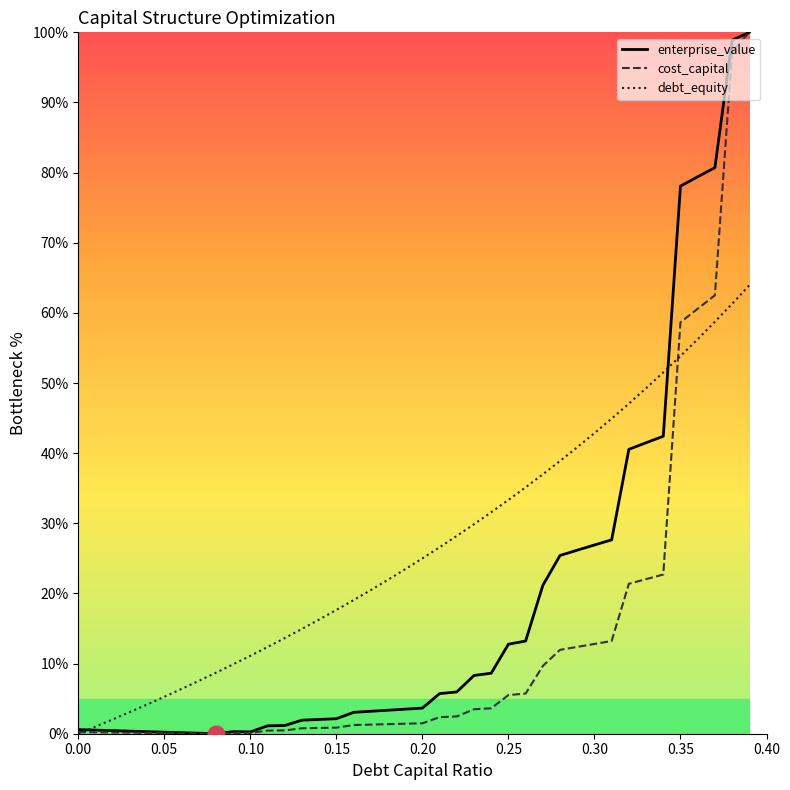

Reading left to right, list all the values displayed in this chart.

debt_capital: 0.0	1.0	2.0	3.1	4.2	5.3	6.4	7.5	8.7	9.9	11.1	12.4	13.6	14.9	16.3	17.6	19.0	20.5	22.0	23.5	25.0	26.6	28.2	29.9	31.6	33.3	35.1	37.0	38.9	40.8	42.9	44.9	47.1	49.3	51.5	53.8	56.2	58.7	61.3	63.9
cost_capital: 0.2	0.2	0.2	0.1	0.1	0.1	0.1	0.0	0.0	0.1	0.1	0.5	0.5	0.8	0.8	0.9	1.2	1.3	1.4	1.4	1.5	2.4	2.5	3.5	3.6	5.5	5.7	9.7	12.0	12.4	12.8	13.2	21.4	22.0	22.7	58.7	60.6	62.5	97.2	100.0
enterprise_value: 0.6	0.5	0.4	0.4	0.3	0.2	0.1	0.1	0.0	0.3	0.3	1.1	1.2	1.9	2.0	2.1	3.0	3.2	3.4	3.5	3.7	5.7	6.0	8.3	8.6	12.8	13.2	21.1	25.4	26.2	26.9	27.6	40.5	41.5	42.4	78.1	79.4	80.7	98.9	100.0